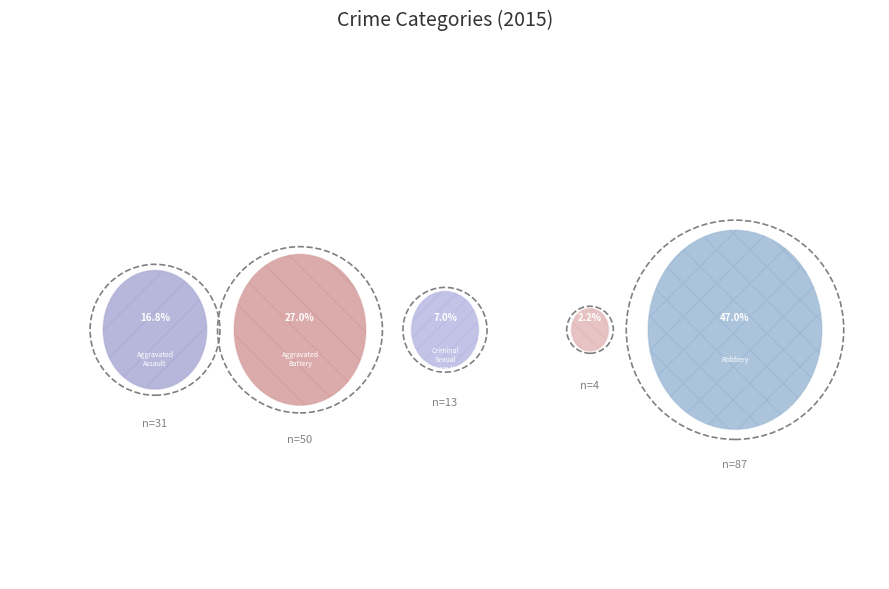

To the nearest percent, what percentage of the pie is Aggravated Battery?

27%